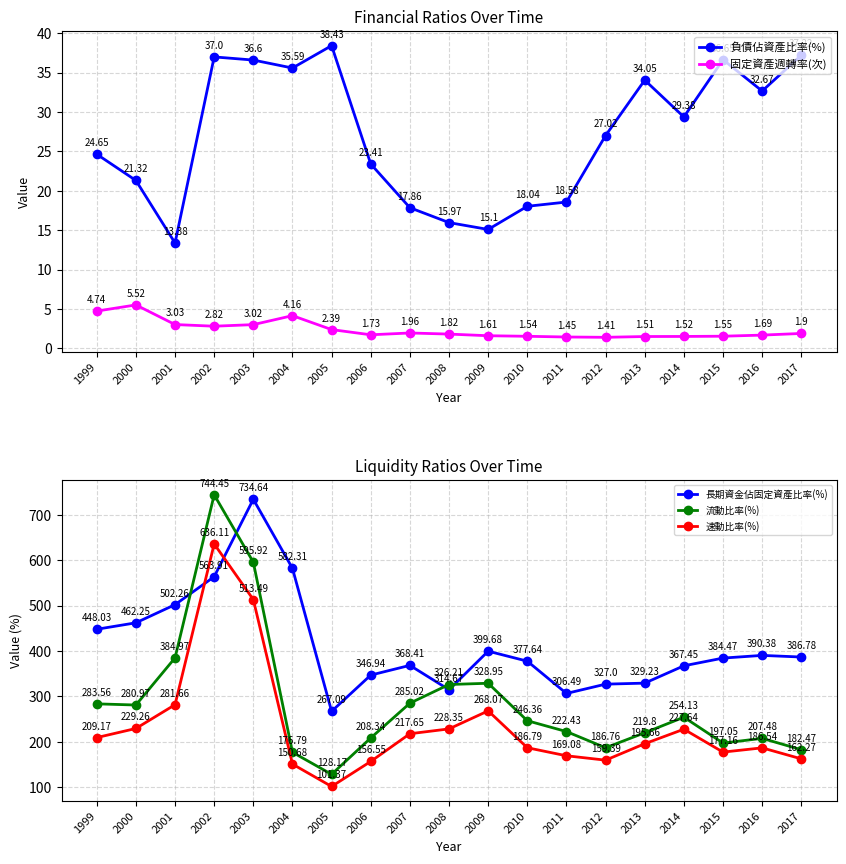

What is the value of the 流動比率(%) point at the 16th from the left?

254.1